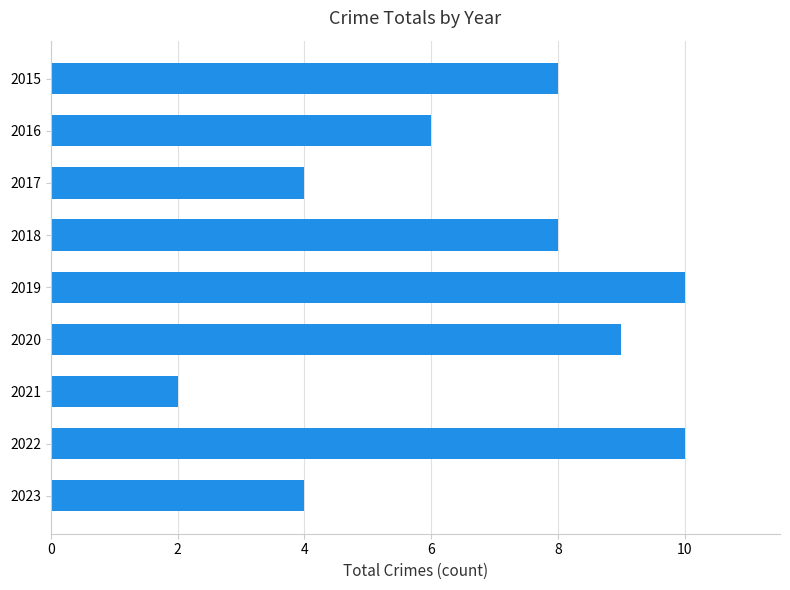

What is the sum of the values at 2022 and 2020?

19